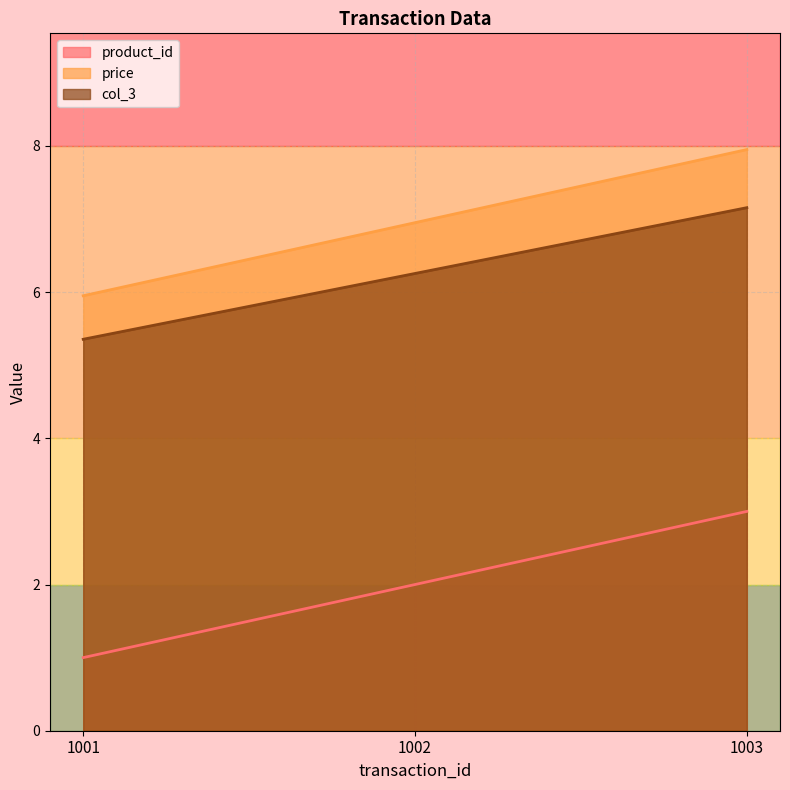

At which label is product_id closest to 2?

1002